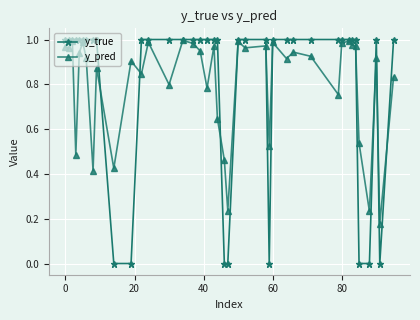

True or false: y_true has more than 0 interior local peaks.

True